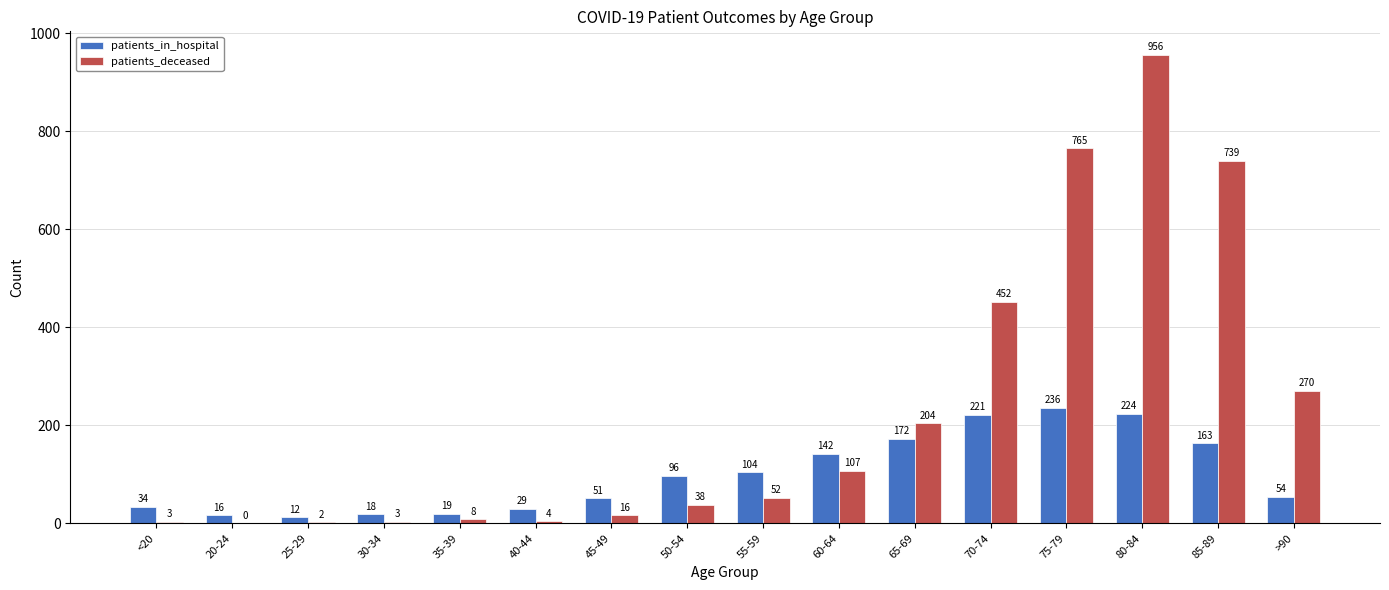

How many data points does each series have?

16